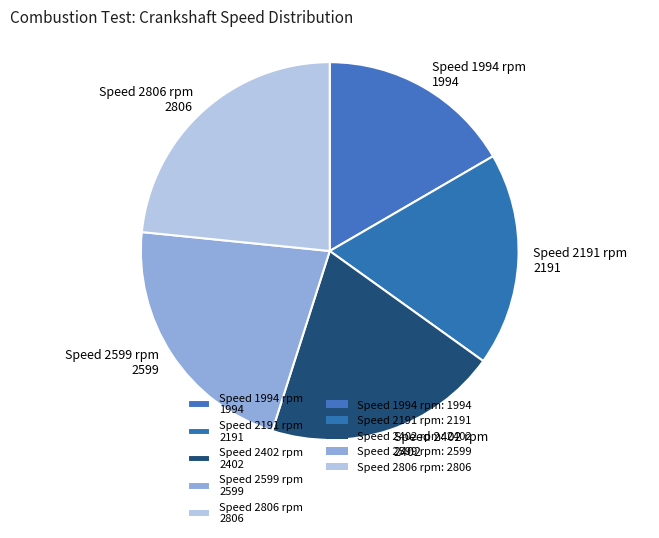

How many segments does this pie chart have?

5